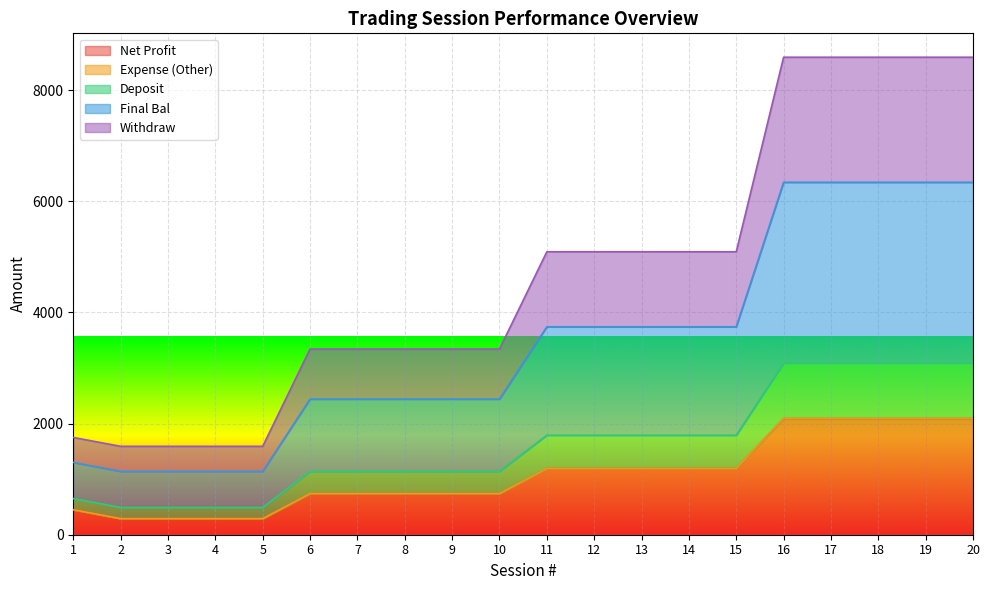

What is the highest value of the Net Profit series?

2090